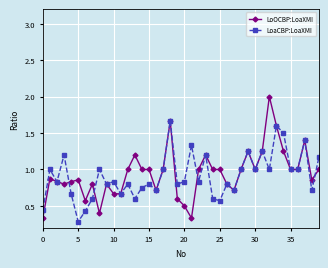

List the series in order of their peak value, highest first.

LoOCBP:LoaXMI, LoaCBP:LoaXMI